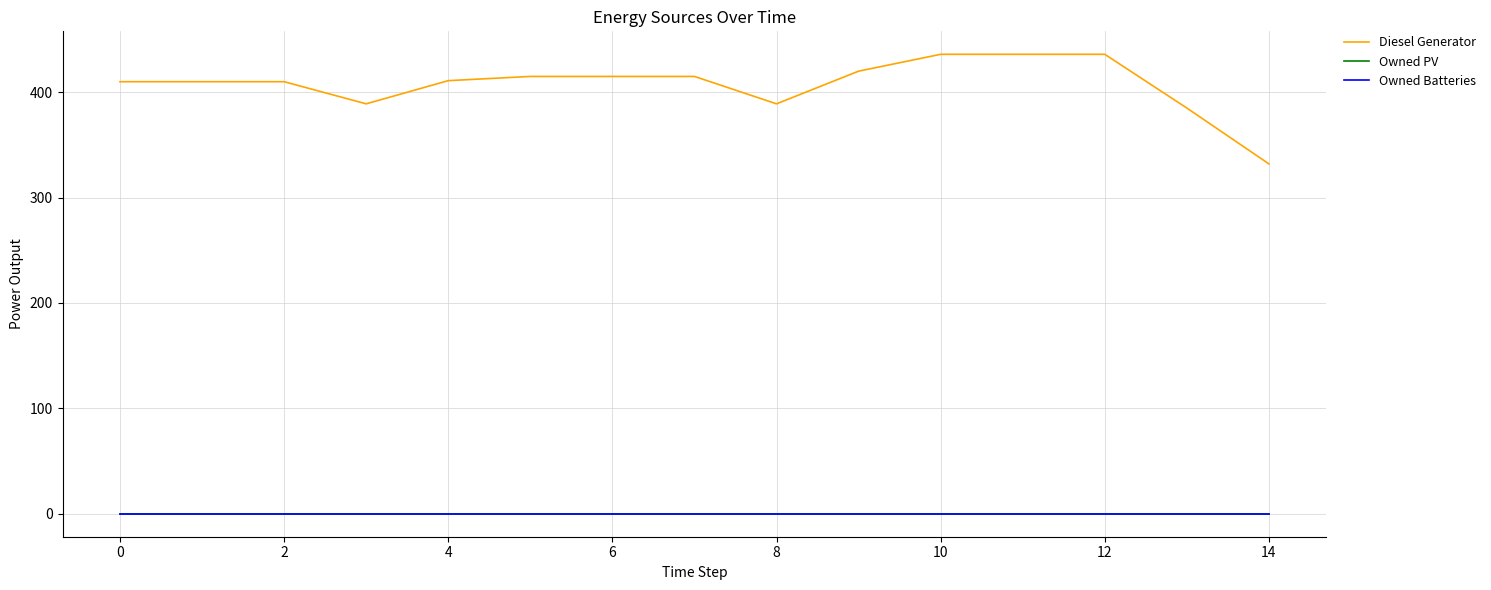

Does the chart display data point markers on the line(s)?

No